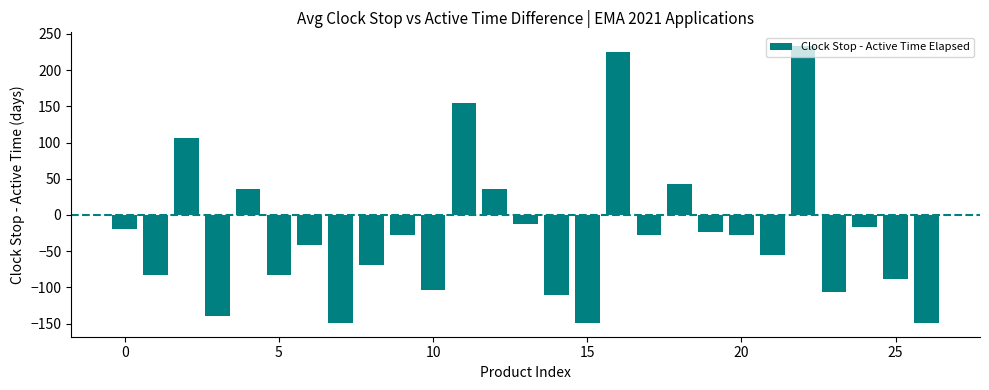

What is the value of the 20th bar from the left?

-24